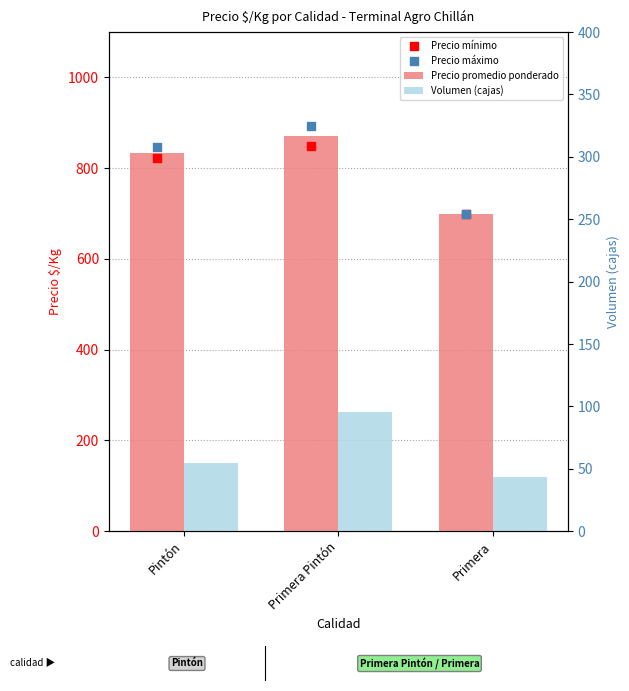

At which category is the sum across all series the highest?

Primera Pintón